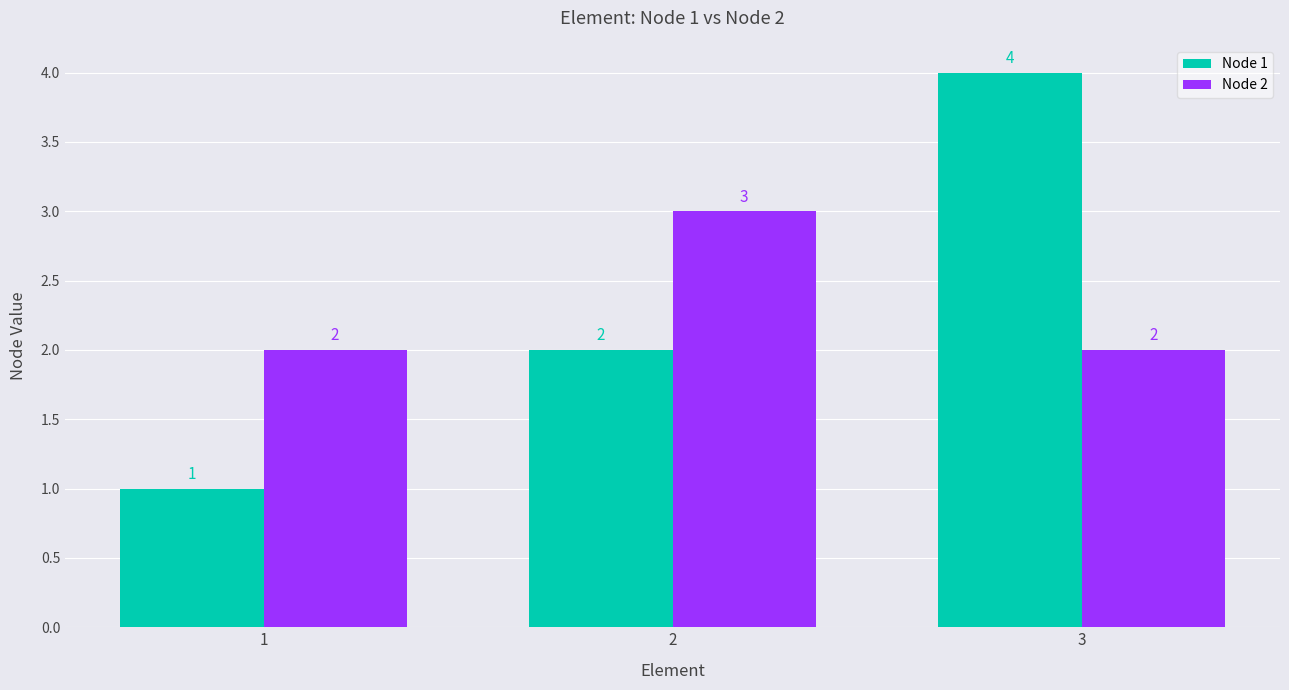

Which series has the largest range (max minus min)?

Node 1